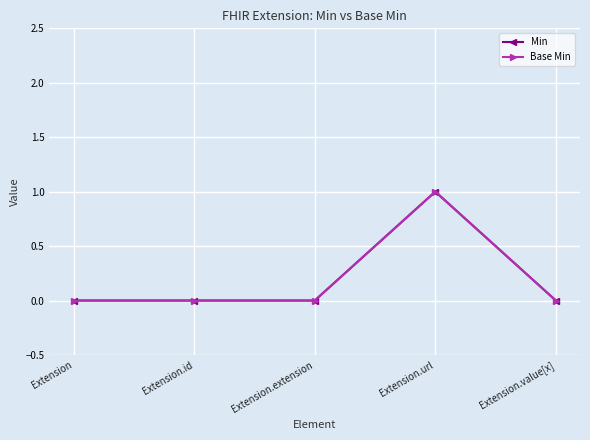

Does the chart have visible grid lines?

Yes